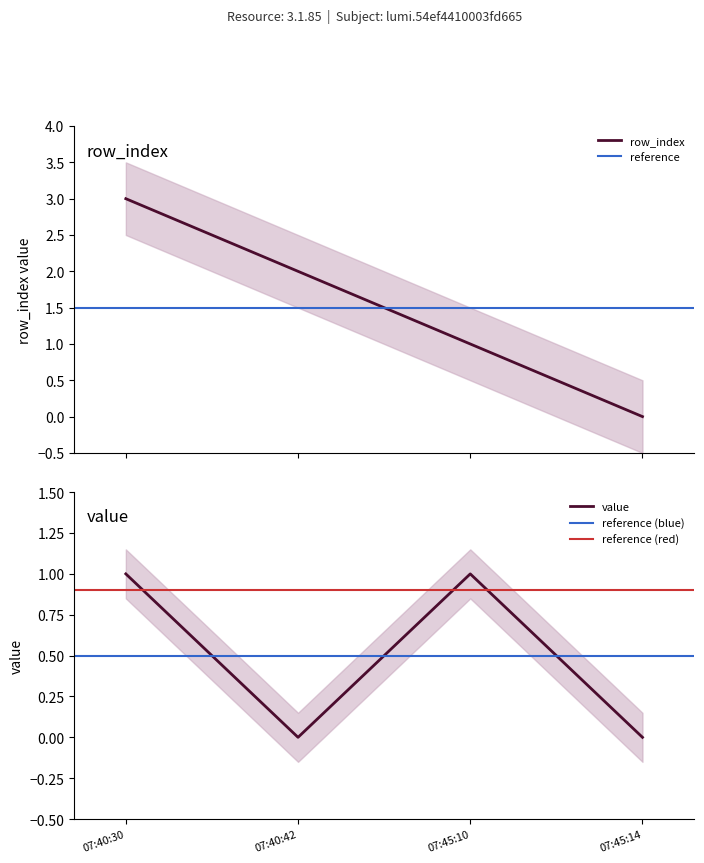

True or false: row_index and value cross at least once.

False